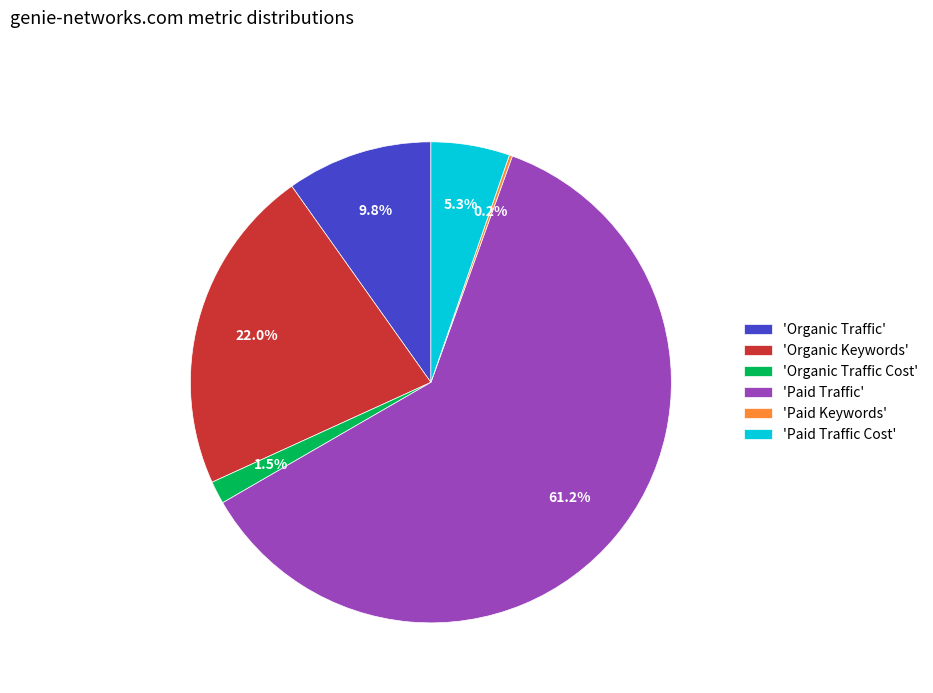

What is the total percentage of 'Organic Traffic' and 'Paid Traffic Cost'?

15.1%